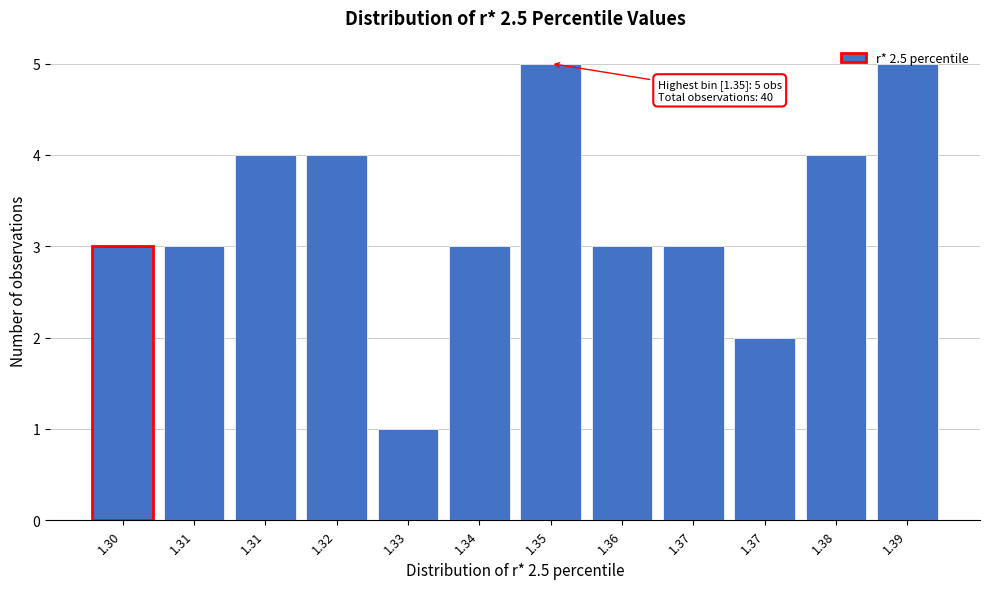

Does the chart contain any negative values?

No